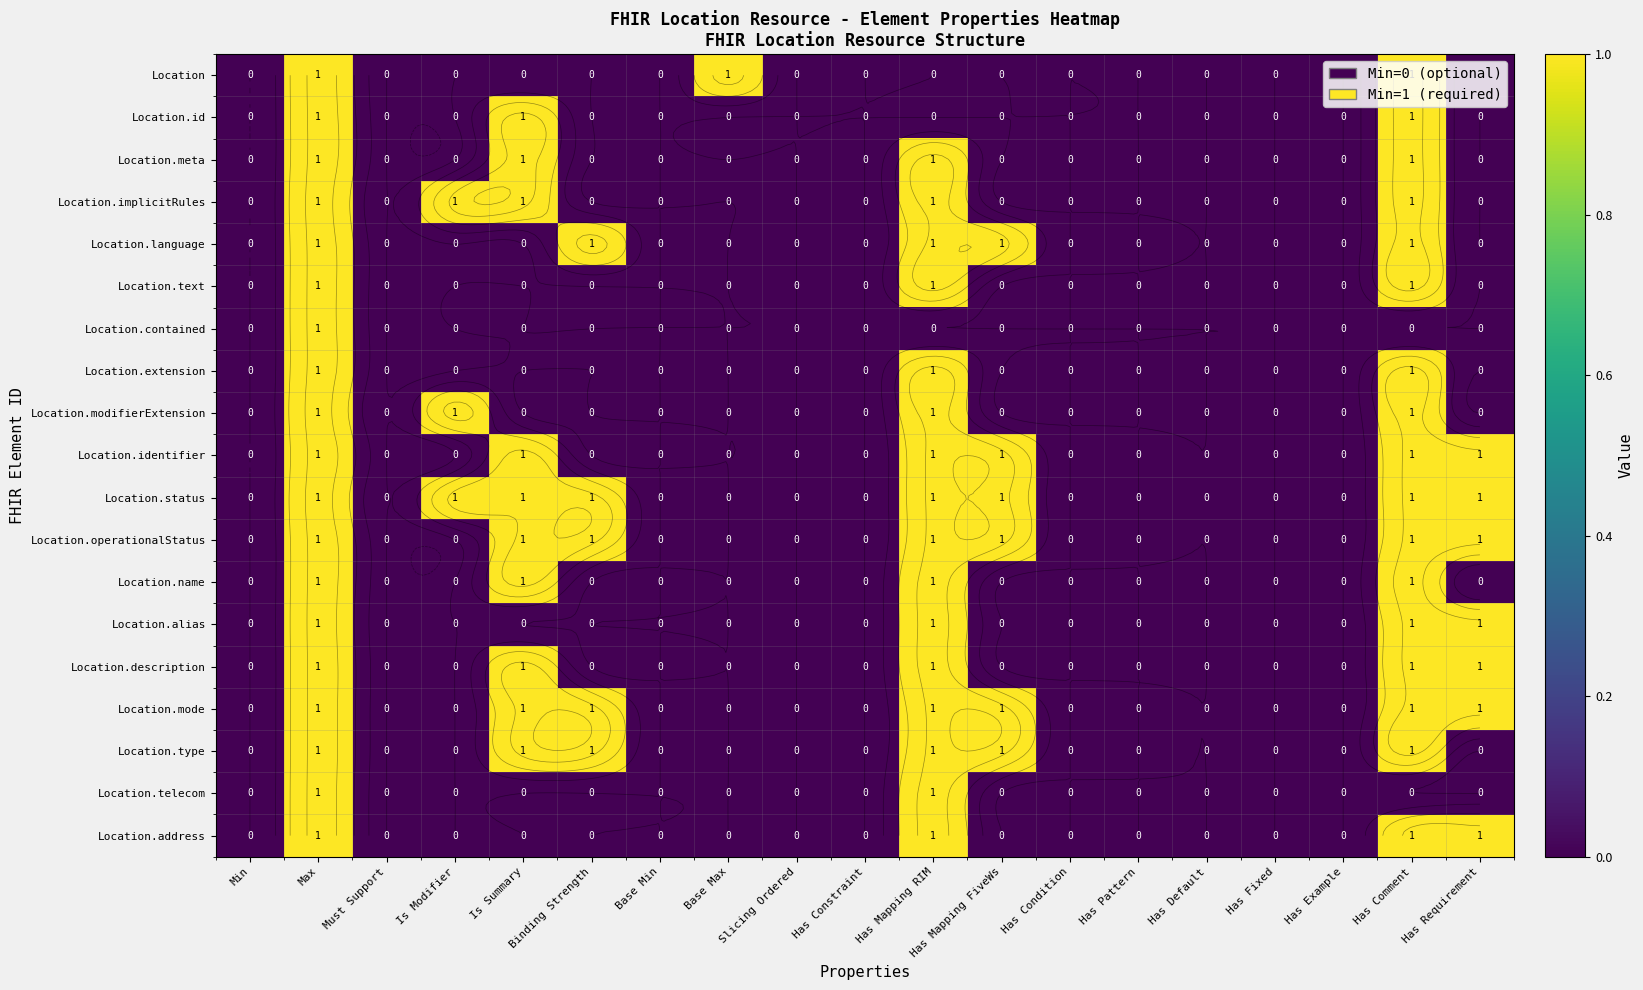

The value of Location.telecom at Has Comment is 0. True or false?

True